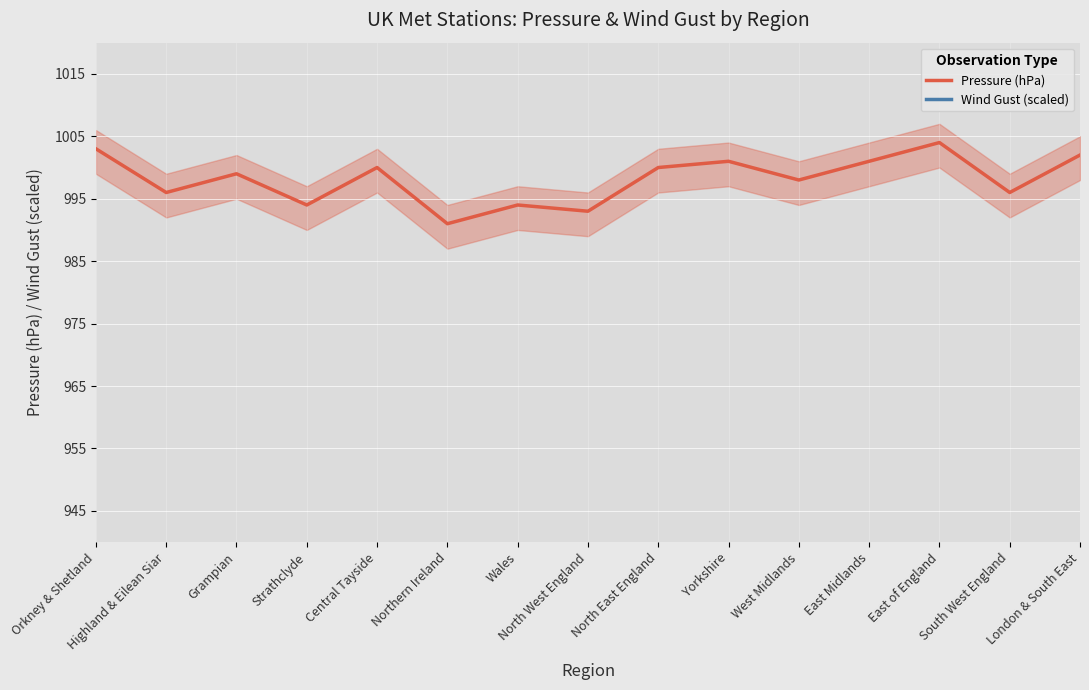

What are all the series names shown in the legend?

Pressure (hPa), Wind Gust (scaled)